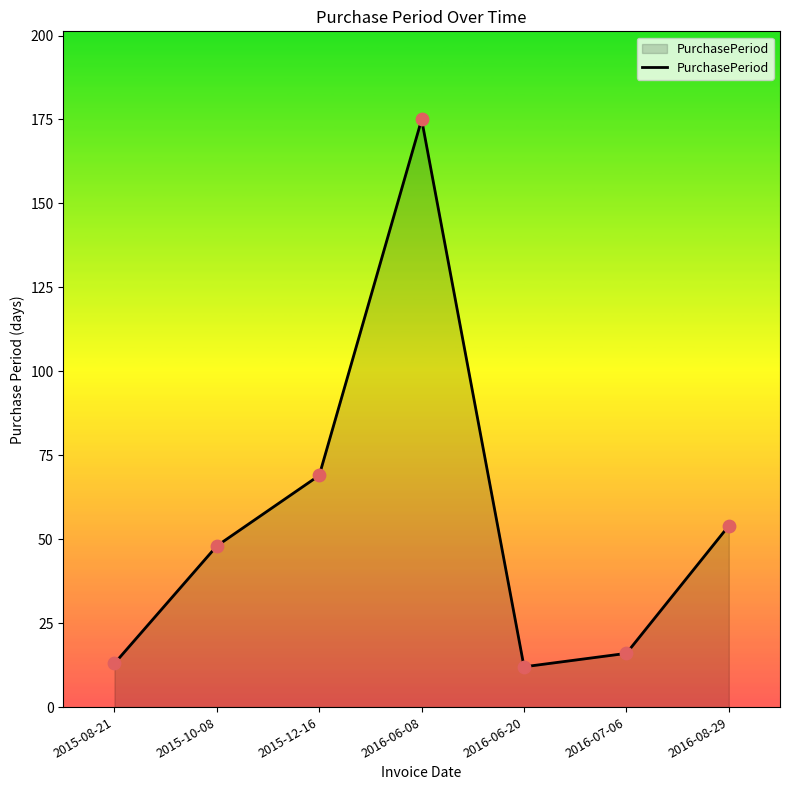

What is the change in value from 2015-12-16 to 2016-08-29?

-15